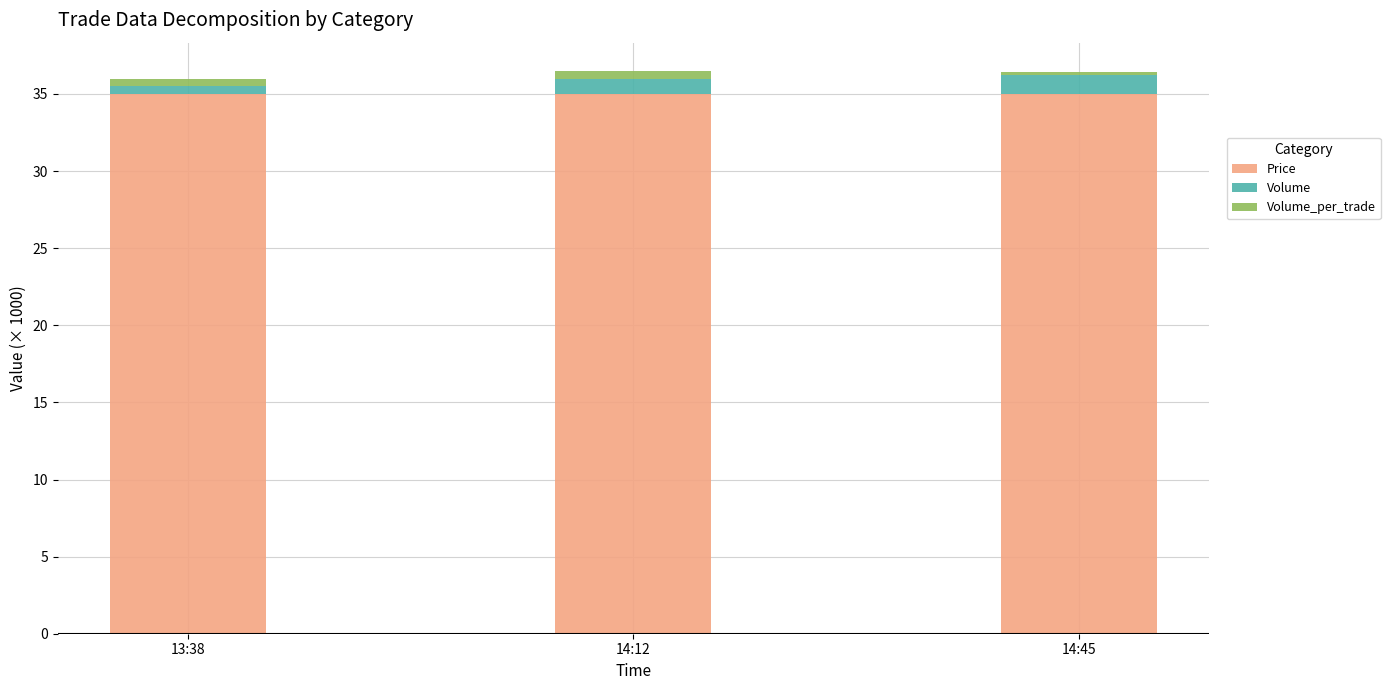

Reading right to left, what are the values for Price?

14:45=35.0	14:12=35.0	13:38=35.0